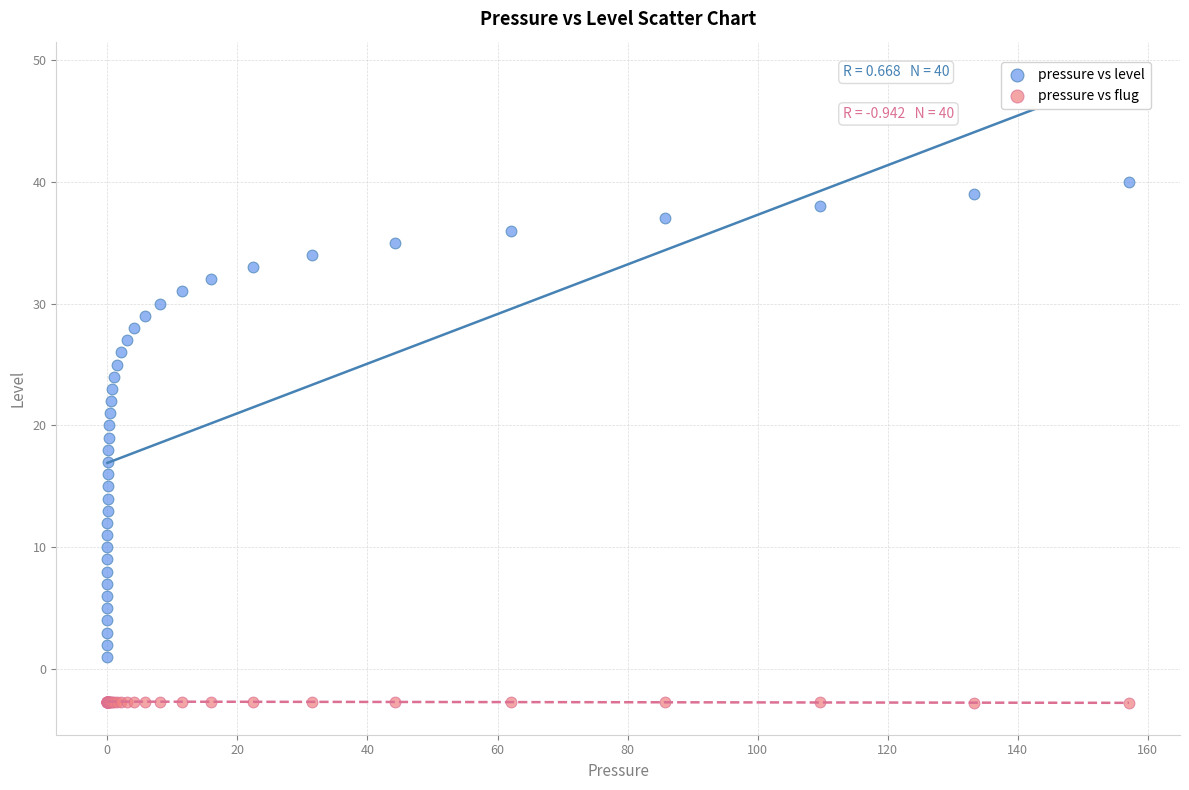

What is the X range (max minus min) for the scatter plot?

157.1